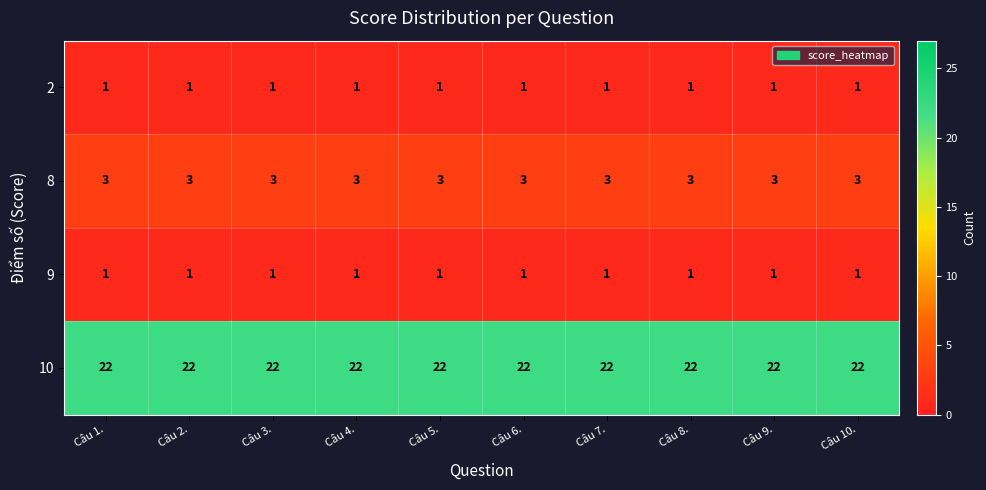

What is the total value across all series at Câu 10.?

27